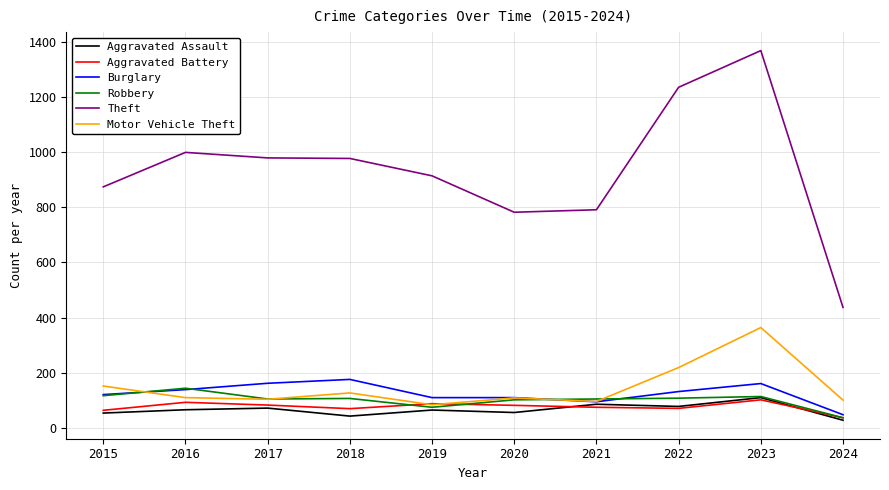

Where does the Aggravated Battery series first go above 82?

2016